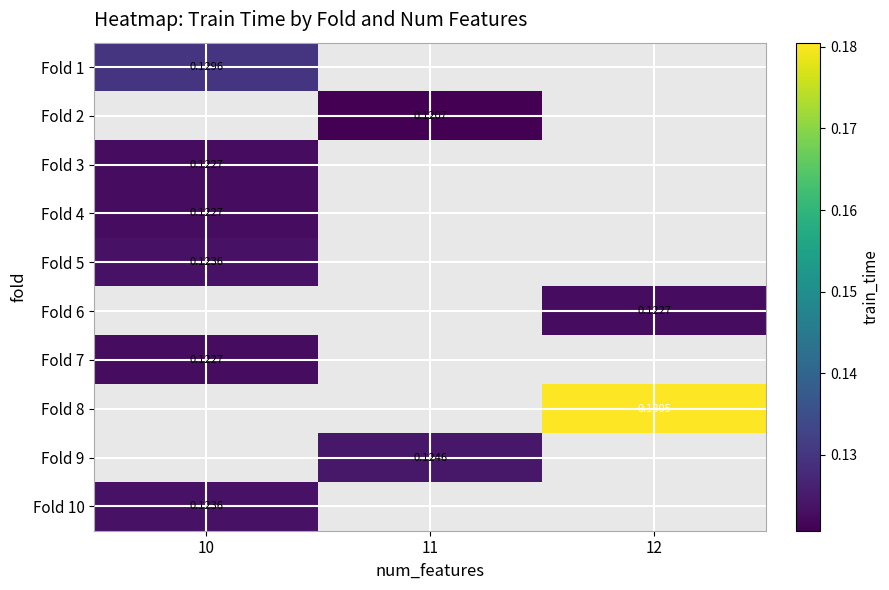

At how many categories does at least one series exceed 0?

3